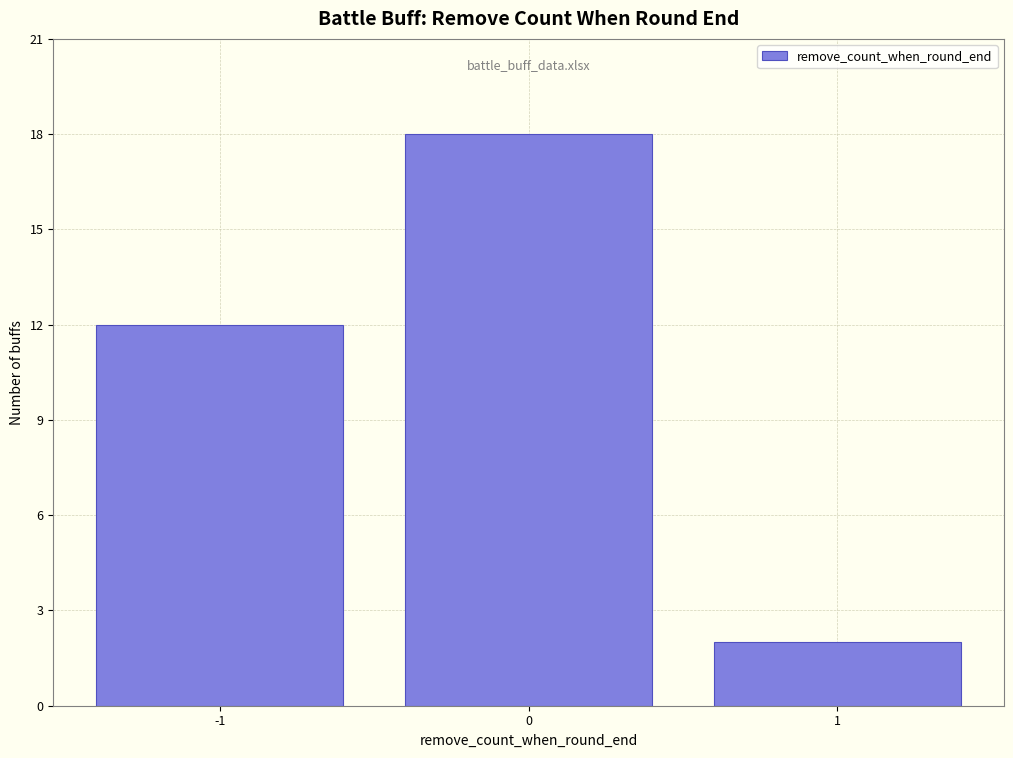

Reading right to left, what are all the values shown in this chart?

1=2	0=18	-1=12